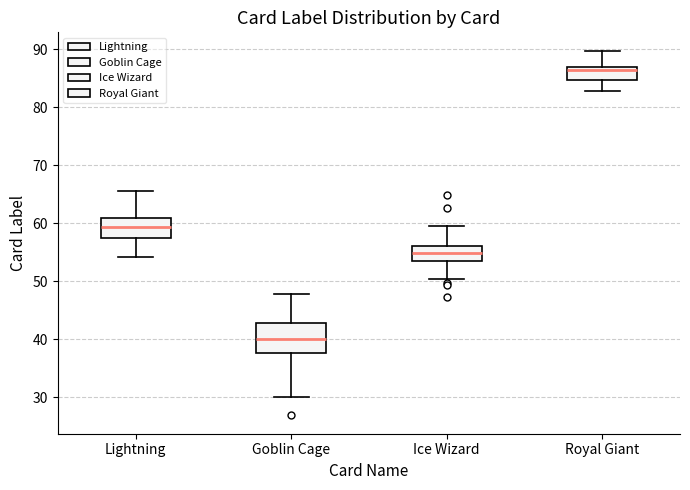

Where is the upper edge of the box for Royal Giant on the y-axis? The values are not printed on the chart, so give them approximately, as read against the axis.

87